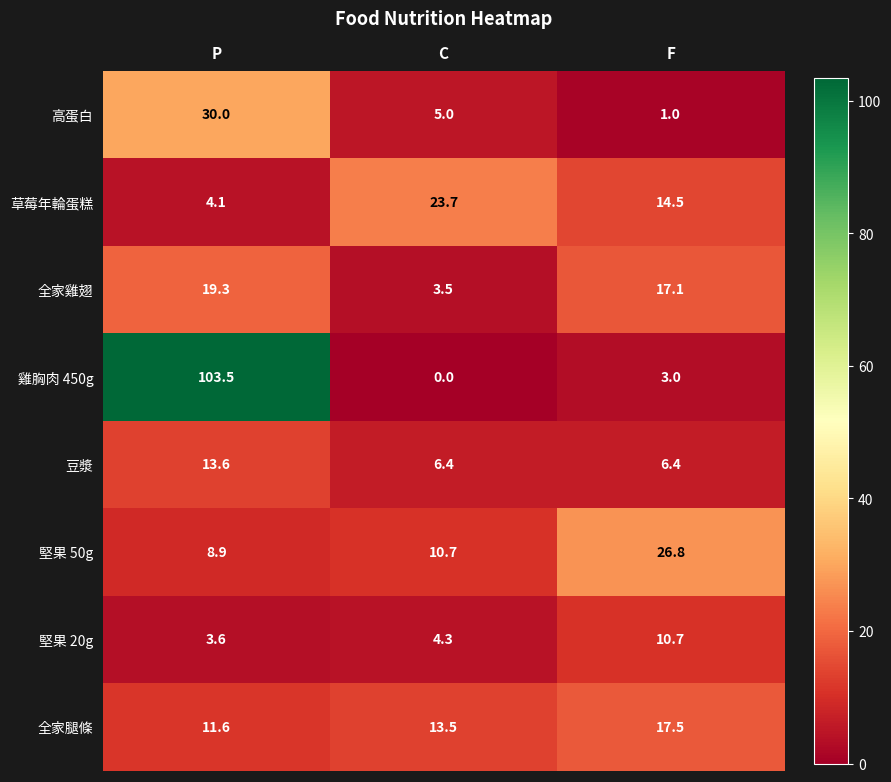

Between C and F, which series saw the biggest shift?

堅果 50g